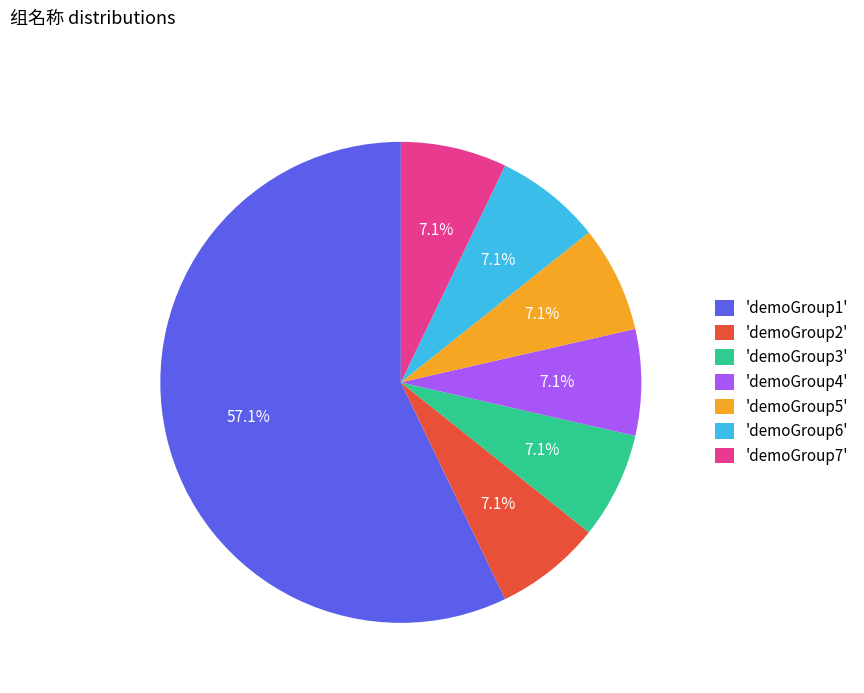

Combined, do 'demoGroup4' and 'demoGroup5' account for over 50%?

No